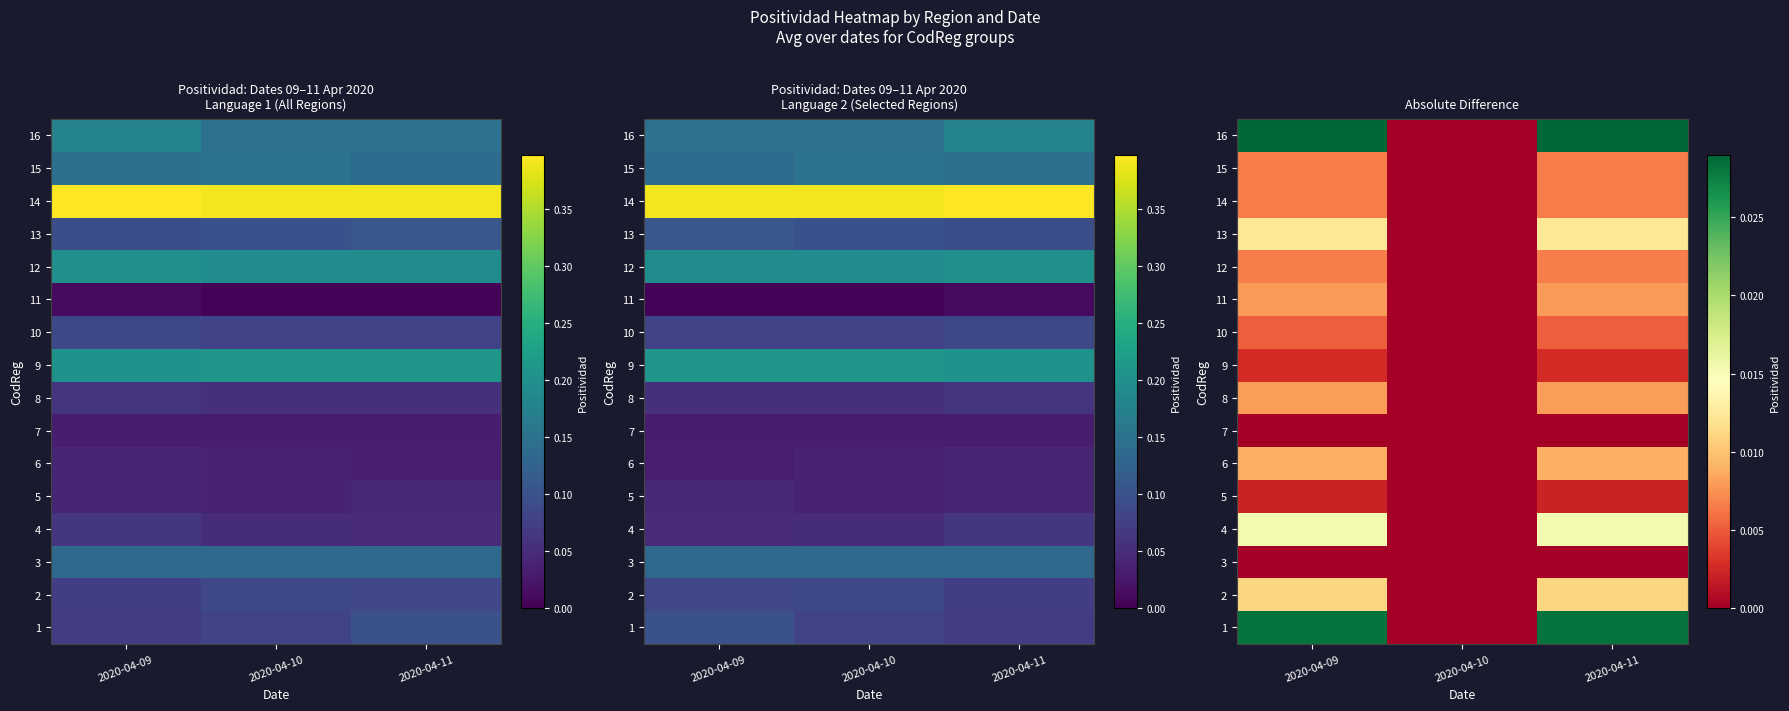

How many 8 values are between 0 and 1?

3